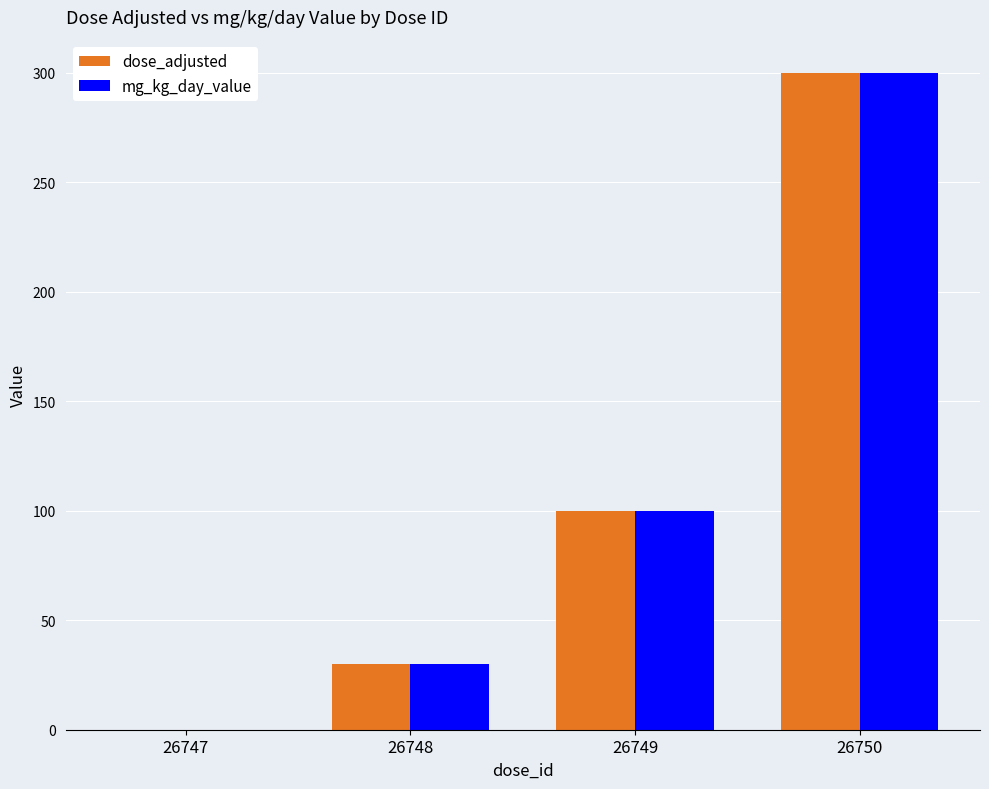

The mg_kg_day_value series shows -101 at 26747. True or false?

False